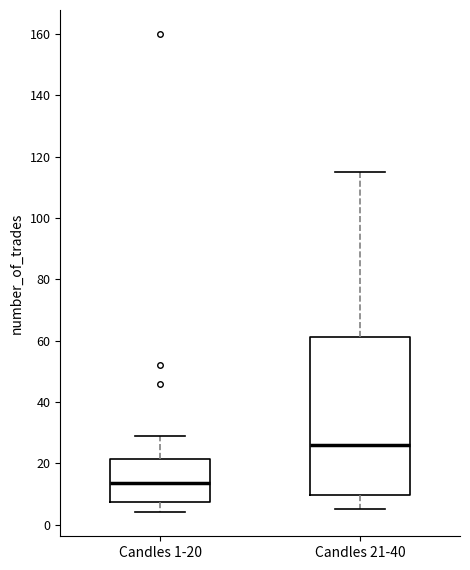

Reading left to right, read every box against the y-axis: the position of its median line, the range the box covers, and the ends of its whiskers. The values are not printed on the chart, so give them approximately, as read against the axis.

Candles 1-20: median 14, box 8 to 22, whiskers 4 to 30
Candles 21-40: median 26, box 10 to 62, whiskers 6 to 116